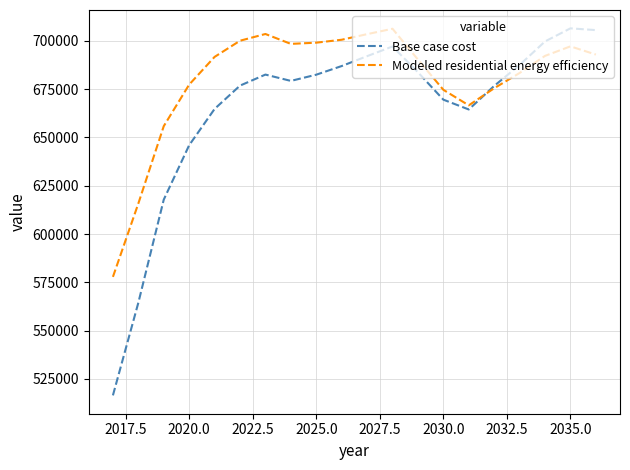

What is the highest value of the Base case cost series?

706465.5